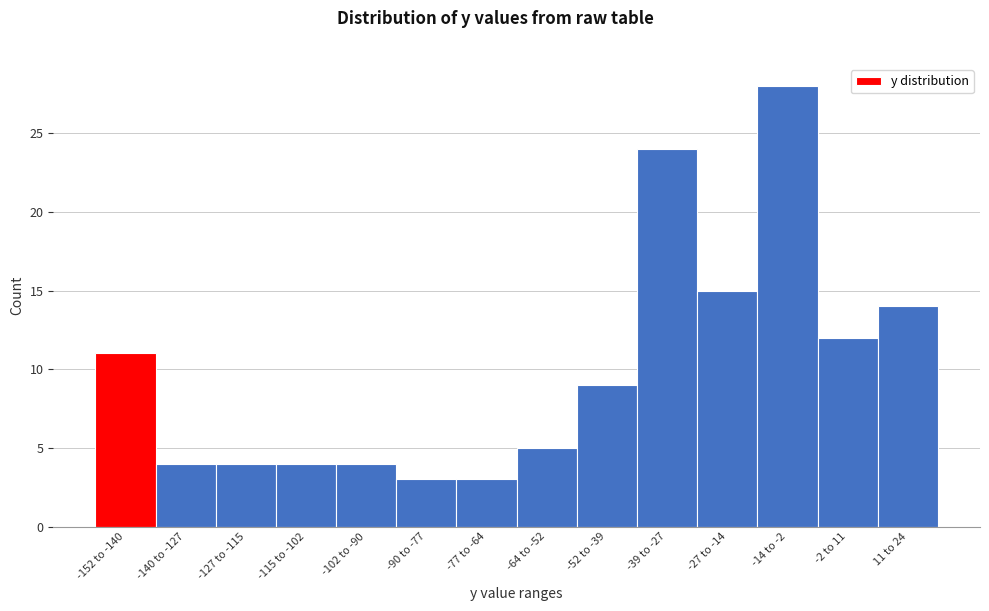

Reading left to right, what are all the values shown in this chart?

-152 to -140=11	-140 to -127=4	-127 to -115=4	-115 to -102=4	-102 to -90=4	-90 to -77=3	-77 to -64=3	-64 to -52=5	-52 to -39=9	-39 to -27=24	-27 to -14=15	-14 to -2=28	-2 to 11=12	11 to 24=14